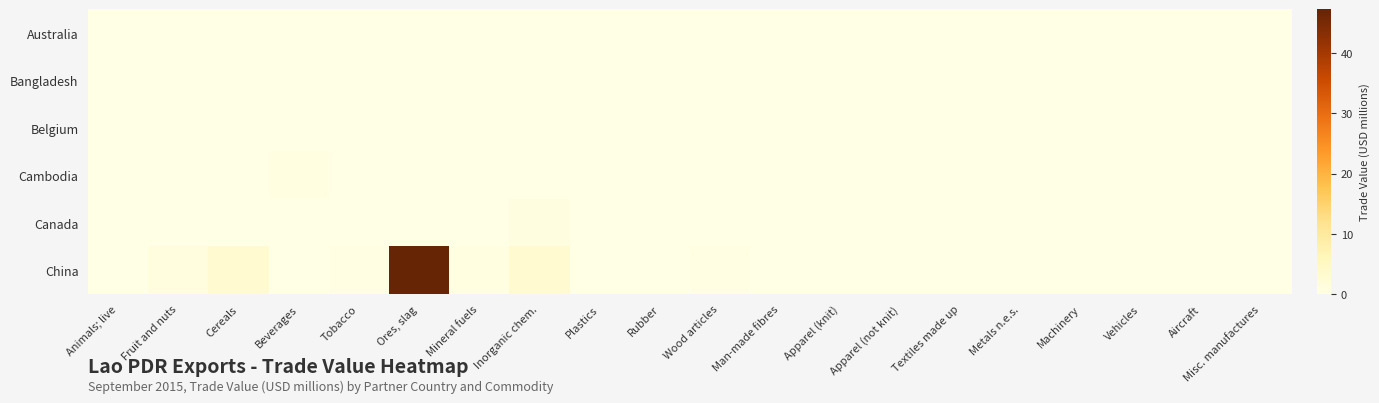

Reading left to right, what are all the values shown in this chart?

Australia: Animals; live=0.0	Fruit and nuts=0.0	Cereals=0.0	Beverages=0.0	Tobacco=0.0	Ores, slag=0.0	Mineral fuels=0.0	Inorganic chem.=0.0	Plastics=0.0	Rubber=0.0	Wood articles=0.0	Man-made fibres=0.0	Apparel (knit)=0.0	Apparel (not knit)=0.0	Textiles made up=0.0	Metals n.e.s.=0.0	Machinery=0.0	Vehicles=0.0	Aircraft=0.0	Misc. manufactures=0.0
Bangladesh: Animals; live=0.0	Fruit and nuts=0.0	Cereals=0.0	Beverages=0.0	Tobacco=0.0	Ores, slag=0.0	Mineral fuels=0.0	Inorganic chem.=0.0	Plastics=0.0	Rubber=0.0	Wood articles=0.0	Man-made fibres=0.0	Apparel (knit)=0.0	Apparel (not knit)=0.0	Textiles made up=0.0	Metals n.e.s.=0.0	Machinery=0.0	Vehicles=0.0	Aircraft=0.0	Misc. manufactures=0.0
Belgium: Animals; live=0.0	Fruit and nuts=0.0	Cereals=0.0	Beverages=0.0	Tobacco=0.0	Ores, slag=0.0	Mineral fuels=0.0	Inorganic chem.=0.0	Plastics=0.0	Rubber=0.0	Wood articles=0.0	Man-made fibres=0.0	Apparel (knit)=0.0	Apparel (not knit)=0.1	Textiles made up=0.0	Metals n.e.s.=0.1	Machinery=0.0	Vehicles=0.0	Aircraft=0.0	Misc. manufactures=0.0
Cambodia: Animals; live=0.0	Fruit and nuts=0.0	Cereals=0.0	Beverages=0.7	Tobacco=0.0	Ores, slag=0.0	Mineral fuels=0.0	Inorganic chem.=0.0	Plastics=0.0	Rubber=0.0	Wood articles=0.0	Man-made fibres=0.0	Apparel (knit)=0.0	Apparel (not knit)=0.0	Textiles made up=0.0	Metals n.e.s.=0.0	Machinery=0.0	Vehicles=0.1	Aircraft=0.0	Misc. manufactures=0.0
Canada: Animals; live=0.0	Fruit and nuts=0.0	Cereals=0.0	Beverages=0.0	Tobacco=0.0	Ores, slag=0.0	Mineral fuels=0.0	Inorganic chem.=0.9	Plastics=0.0	Rubber=0.0	Wood articles=0.0	Man-made fibres=0.0	Apparel (knit)=0.0	Apparel (not knit)=0.2	Textiles made up=0.0	Metals n.e.s.=0.0	Machinery=0.0	Vehicles=0.0	Aircraft=0.0	Misc. manufactures=0.0
China: Animals; live=0.2	Fruit and nuts=1.2	Cereals=3.3	Beverages=0.0	Tobacco=0.5	Ores, slag=47.3	Mineral fuels=0.7	Inorganic chem.=3.0	Plastics=0.0	Rubber=0.1	Wood articles=0.5	Man-made fibres=0.0	Apparel (knit)=0.0	Apparel (not knit)=0.0	Textiles made up=0.0	Metals n.e.s.=0.0	Machinery=0.0	Vehicles=0.0	Aircraft=0.0	Misc. manufactures=0.0